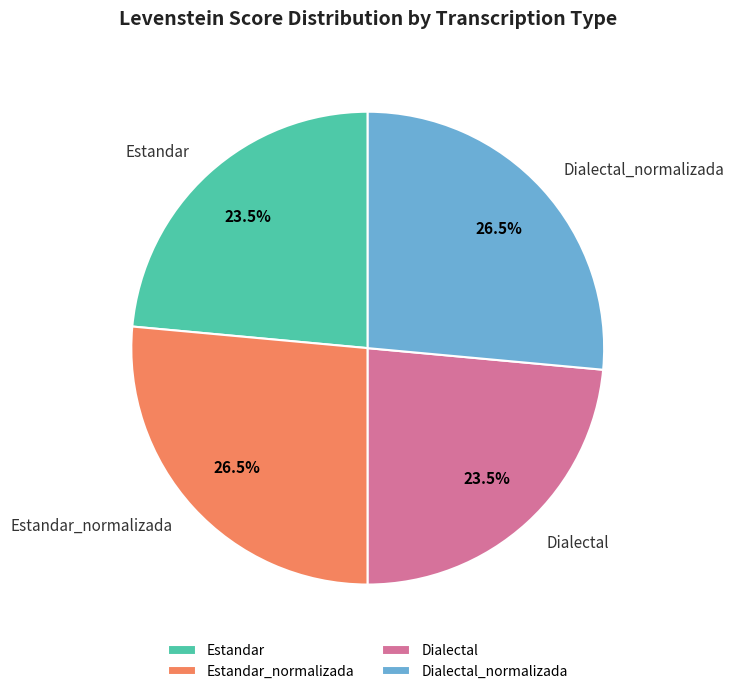

True or false: Estandar accounts for 10% of the total.

False